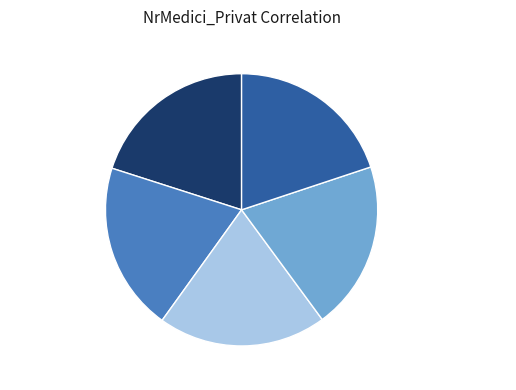

Combined, what portion of the pie is PersonalMediu_public and NrMedici_Public?

40.0%